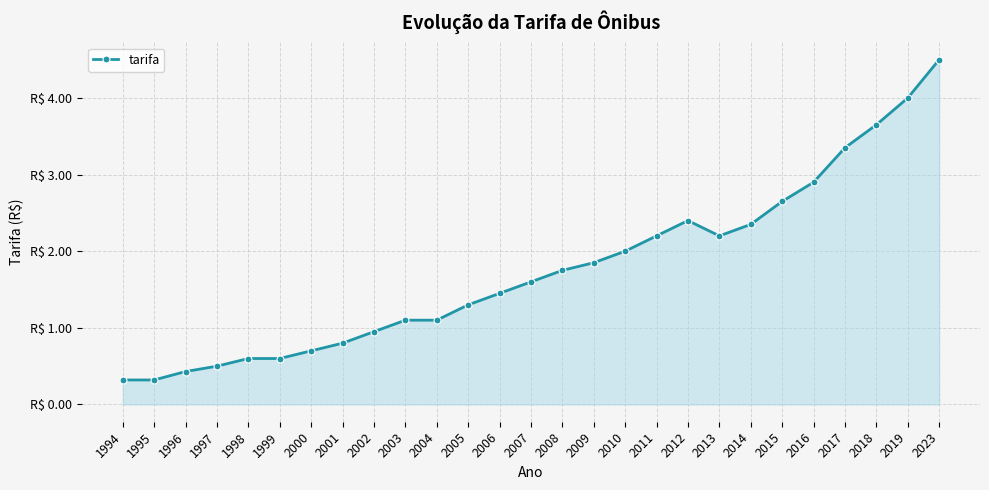

Which has a higher value, 2015 or 2011?

2015